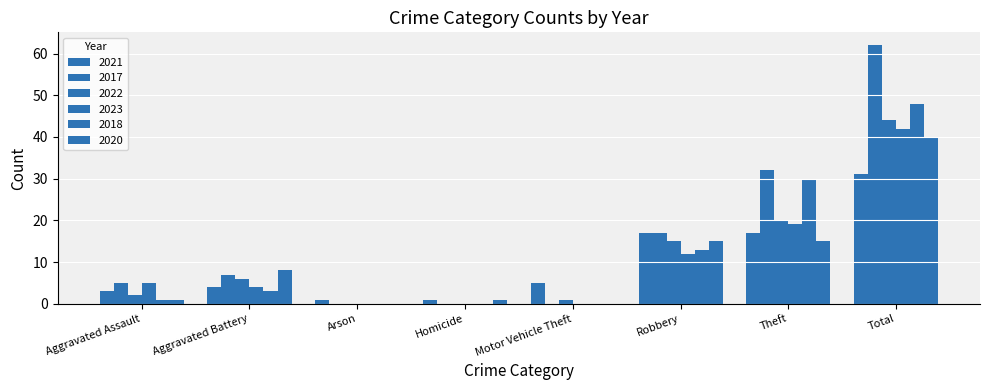

How many groups of bars are there?

8